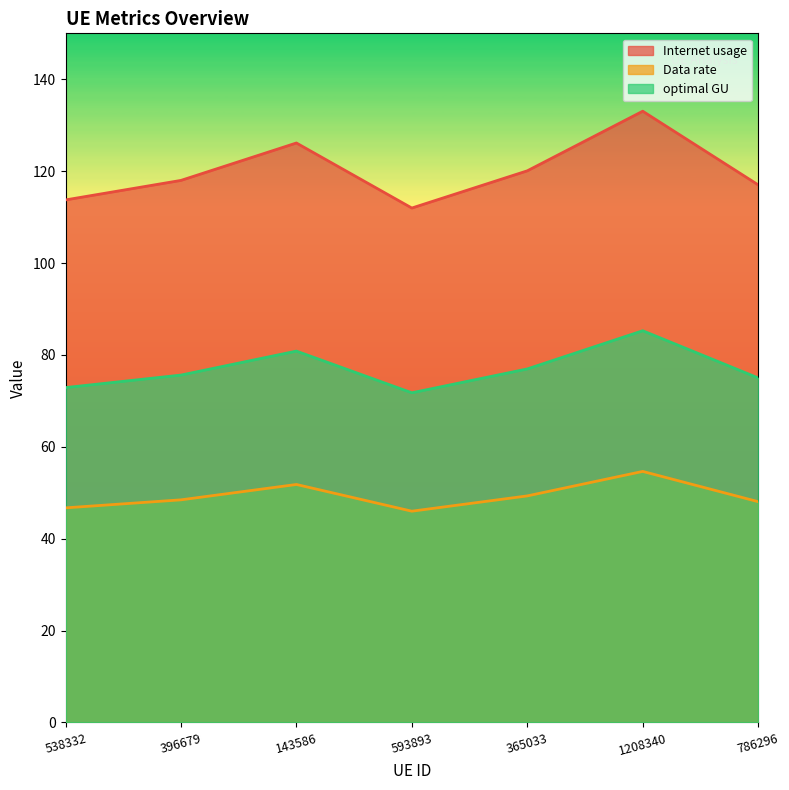

List the series in order of their peak value, lowest first.

Data rate, optimal GU, Internet usage